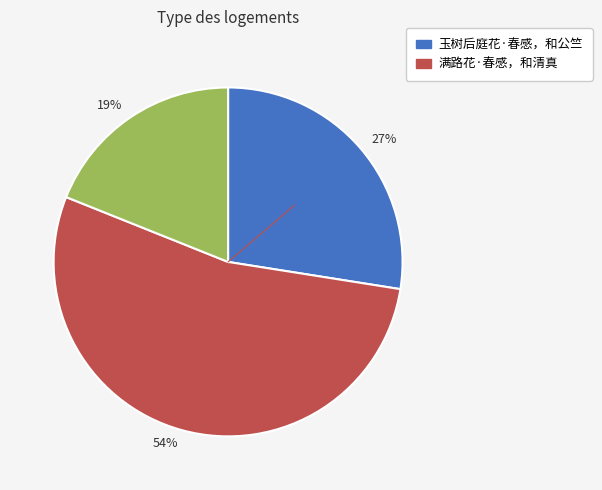

To the nearest percent, what is the combined percentage of 54% and 27%?

81%